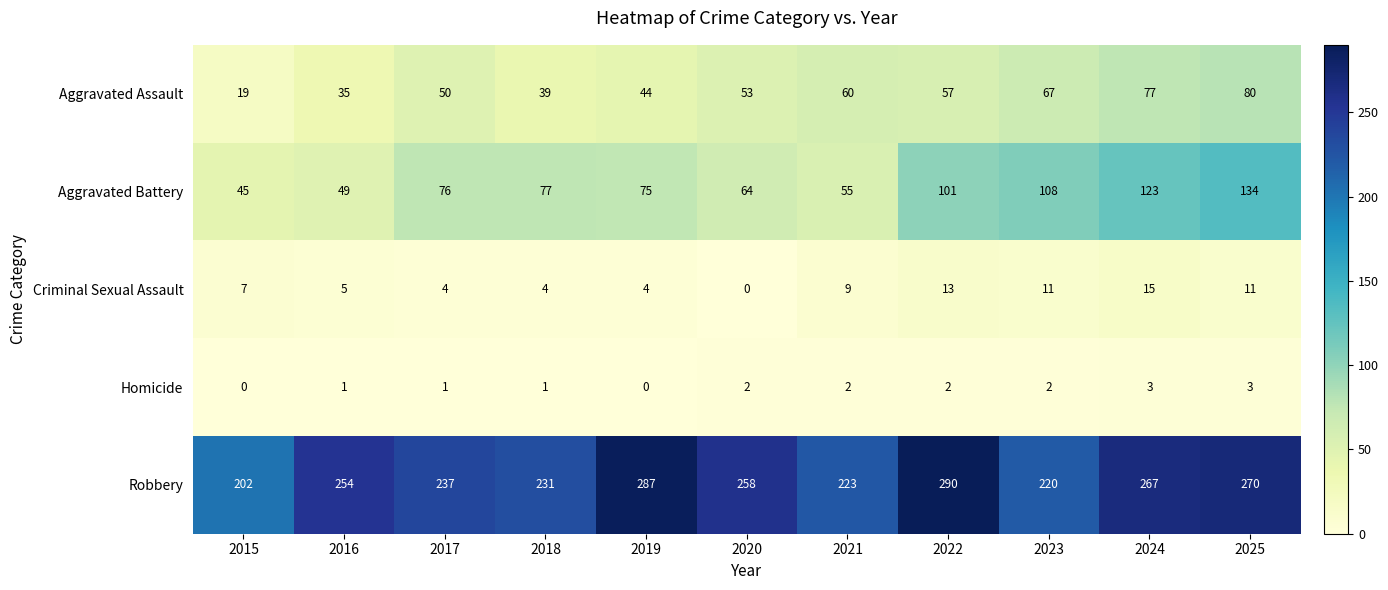

Which category has the highest value in the Criminal Sexual Assault series?

2024